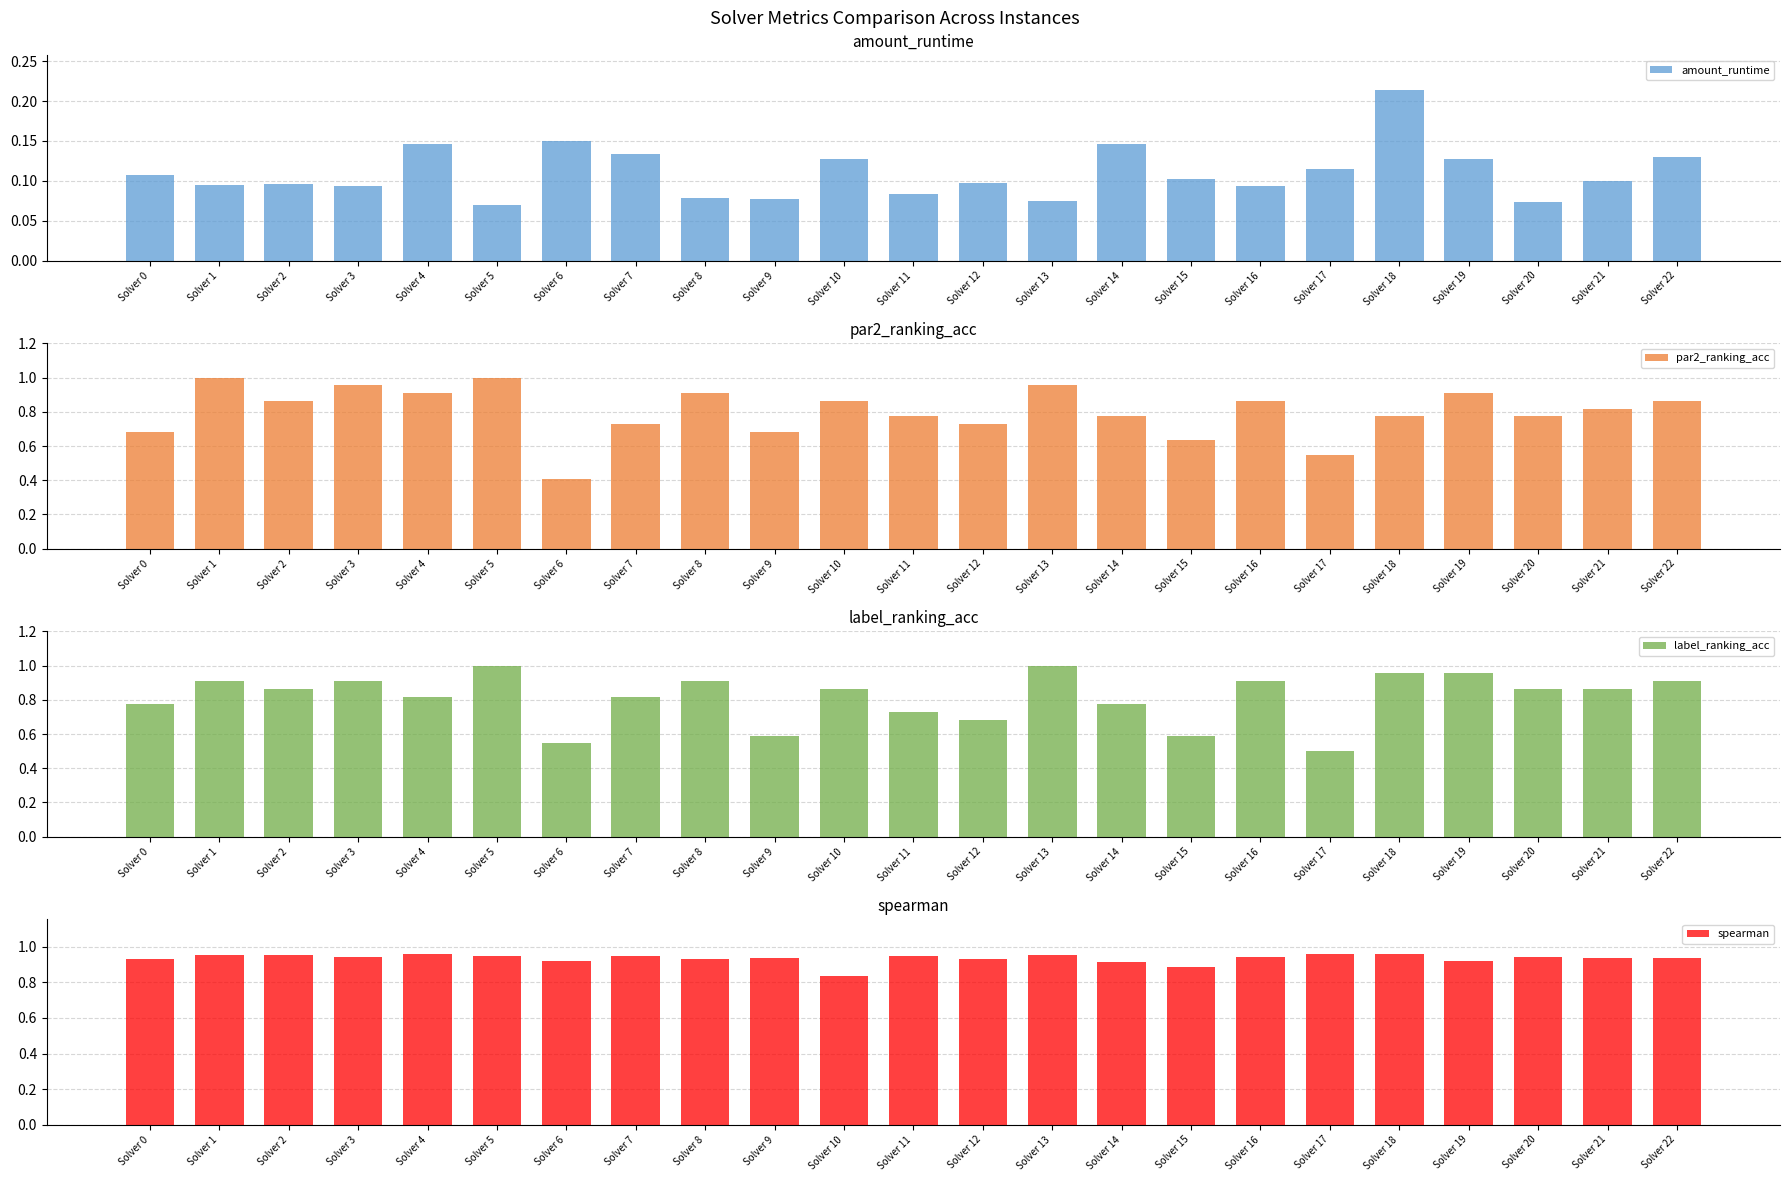

What is the value of the spearman bar at the 20th from the left?

0.9